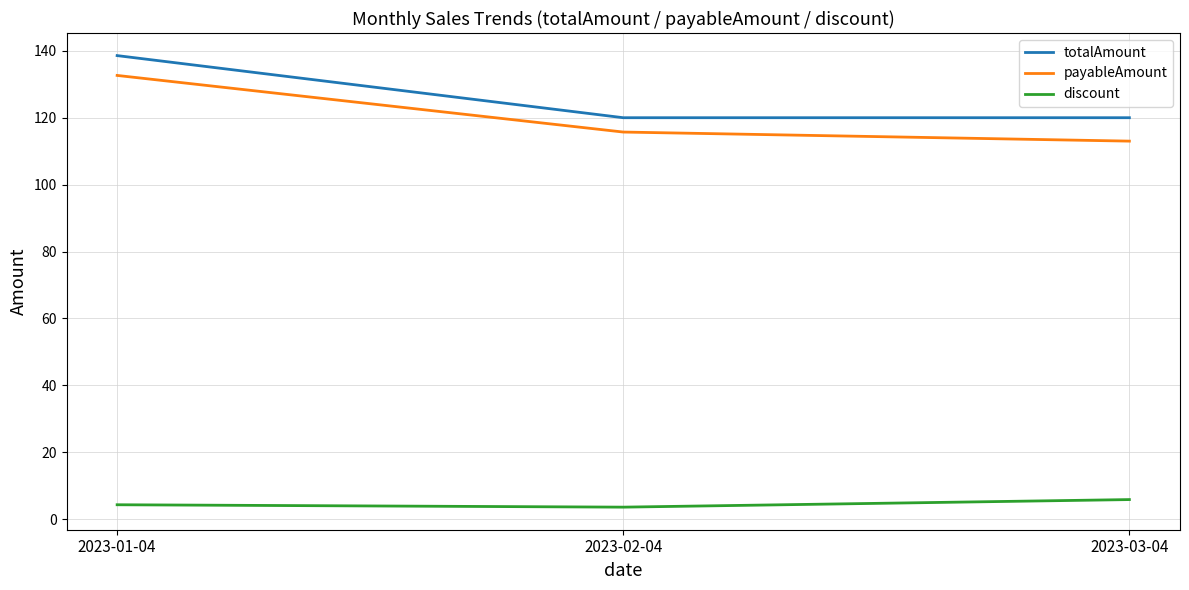

Which category has the lowest value in the payableAmount series?

2023-03-04